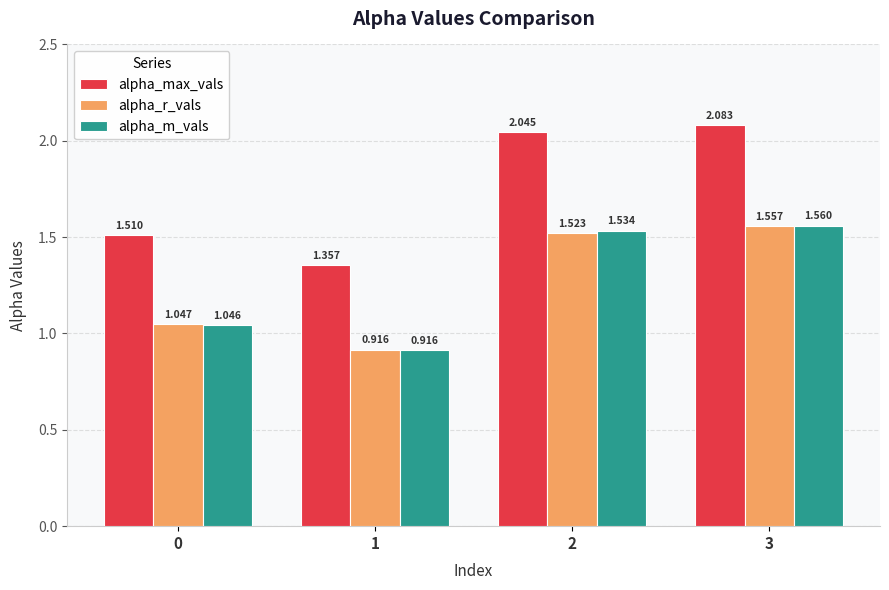

Rank the series at 3 from lowest to highest value.

alpha_r_vals, alpha_m_vals, alpha_max_vals